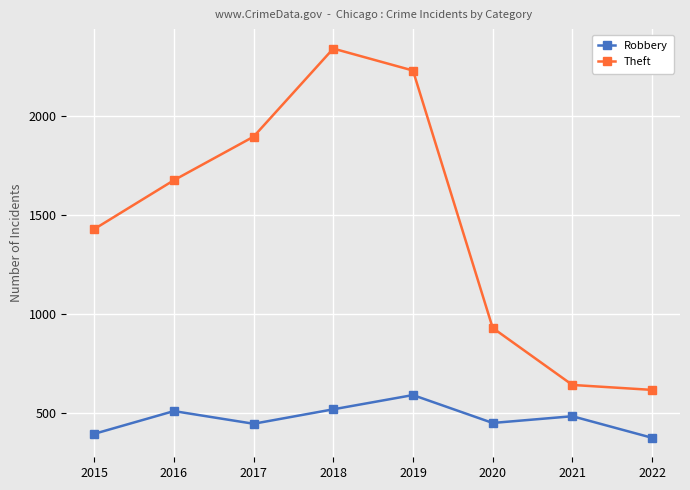

At which label is Theft closest to 1479?

2015